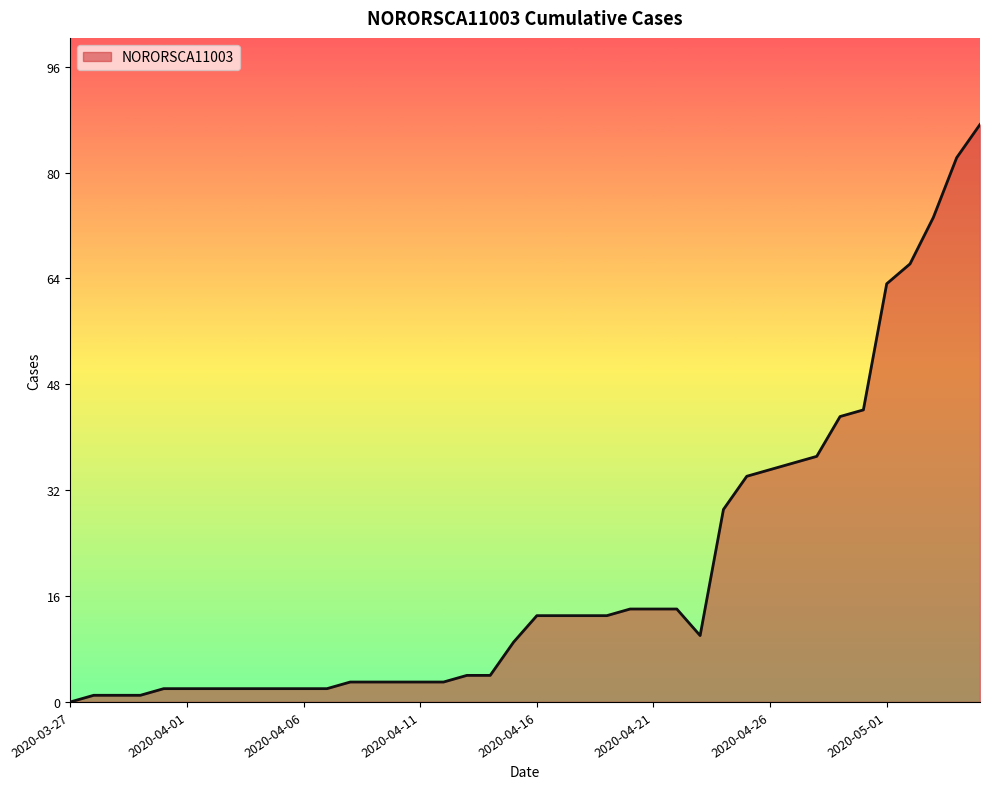

Reading right to left, extract all data points from this chart.

87	82	73	66	63	44	43	37	36	35	34	29	10	14	14	14	13	13	13	13	9	4	4	3	3	3	3	3	2	2	2	2	2	2	2	2	1	1	1	0